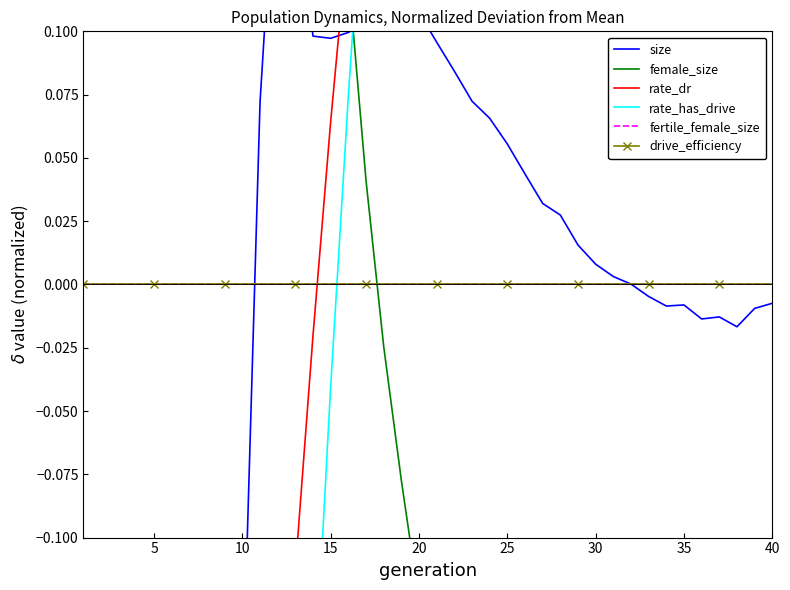

How many data points does each series have?

40